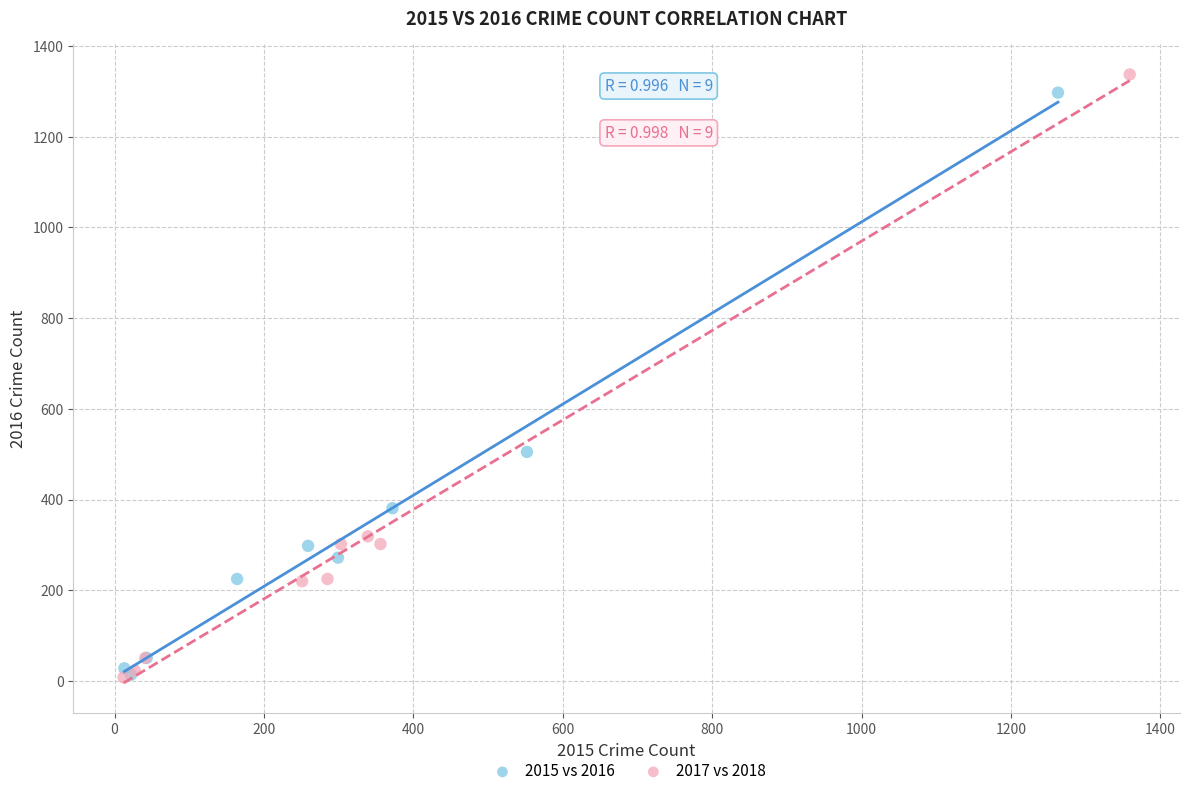

Which series has the widest spread of Y values?

2017 vs 2018